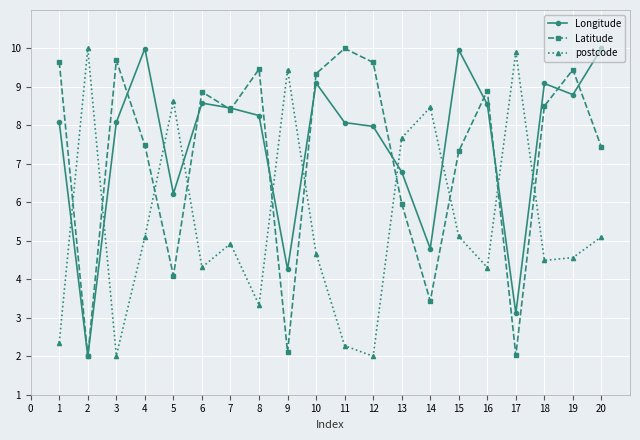

What is the difference between the maximum and minimum values in the Latitude series?

8.0